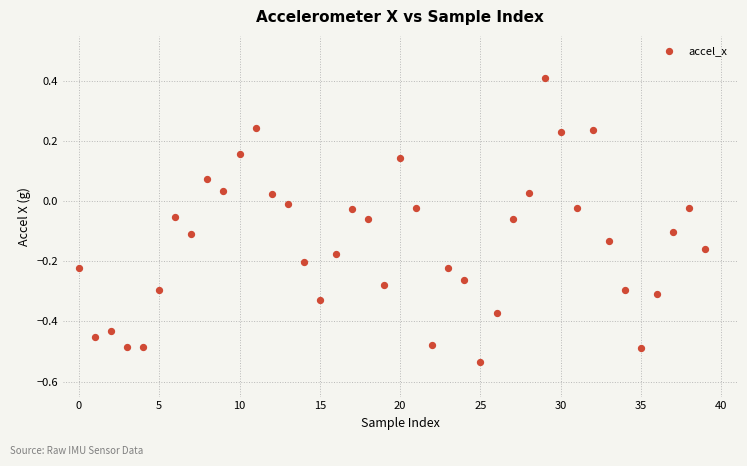

What is the range of Y values (max minus min)?

0.9